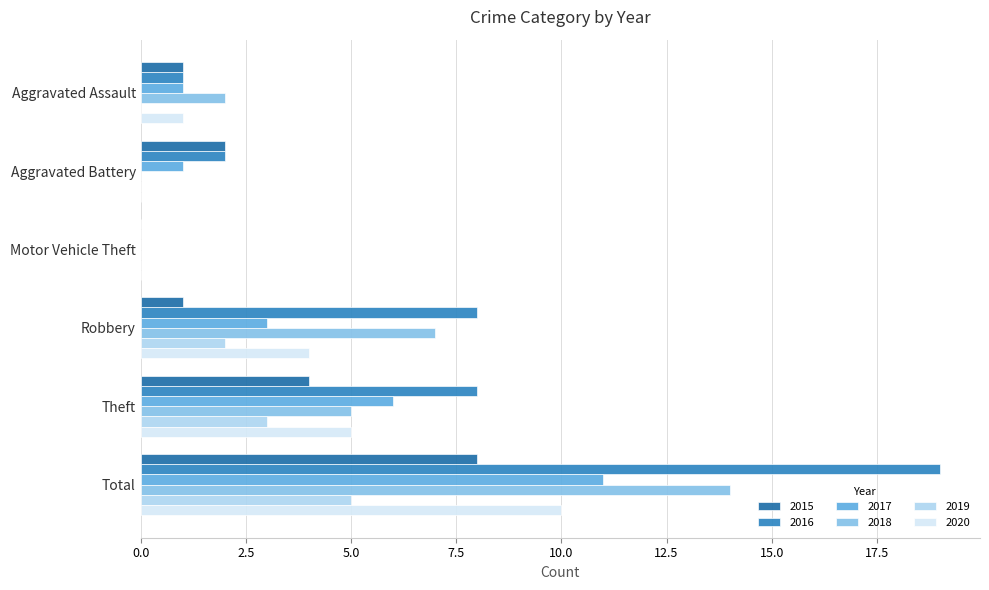

What is the highest value of the 2018 series?

14